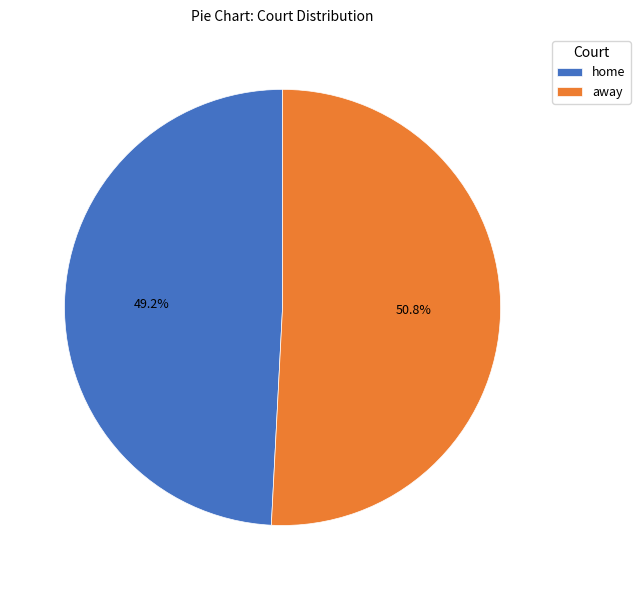

True or false: away accounts for 51% of the total.

True